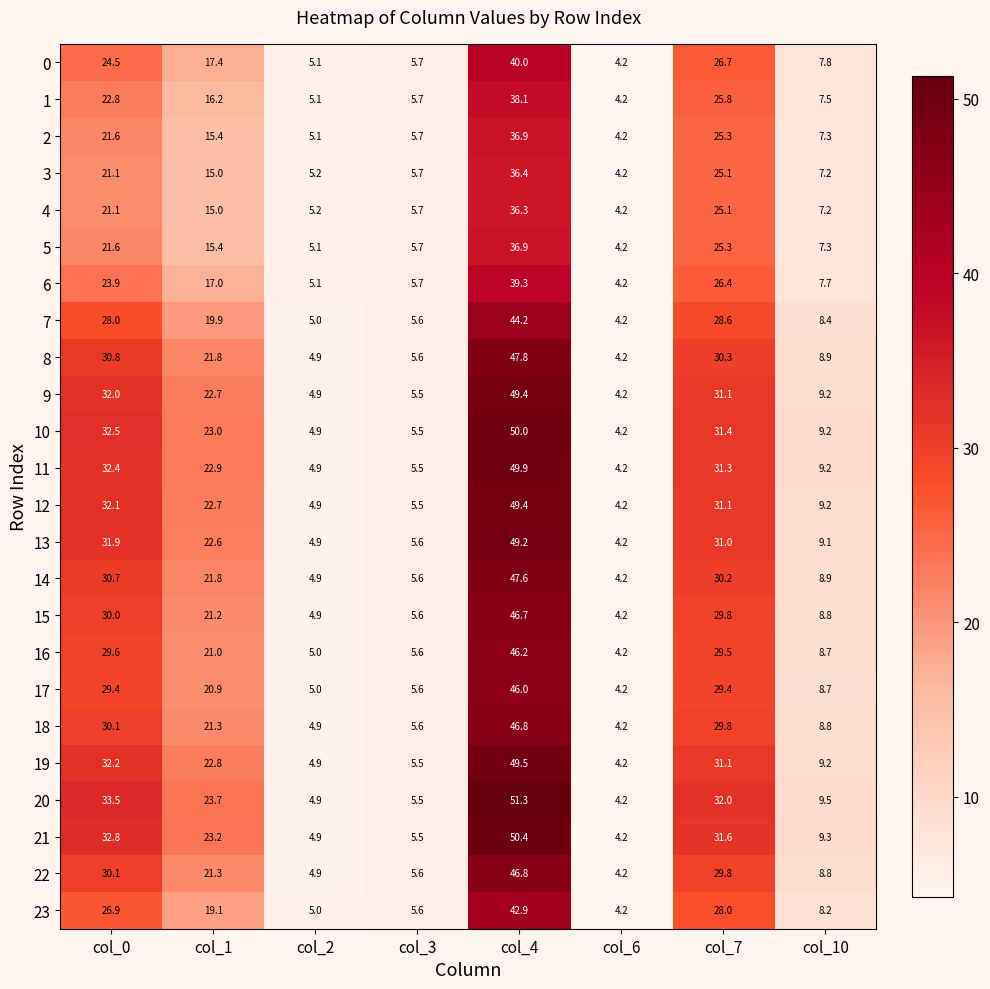

Is it true that 22 equals 4.2 at col_6?

True